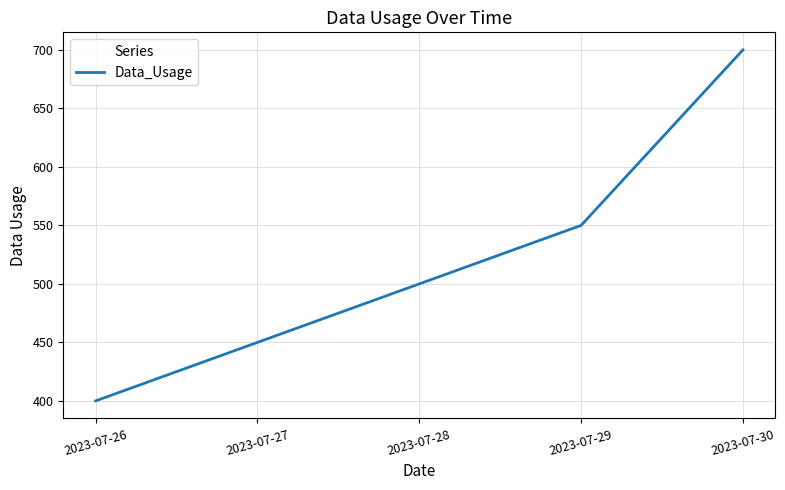

Is this an area chart (filled region under the line)?

No